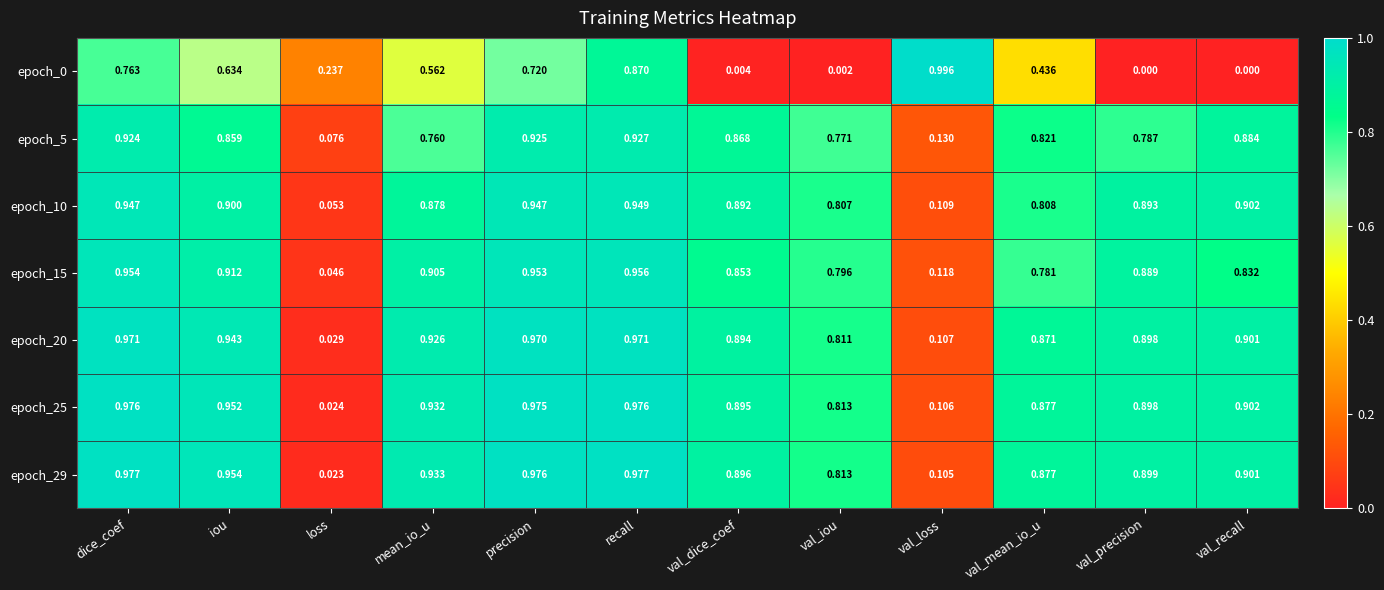

At which category is the sum across all series the highest?

recall